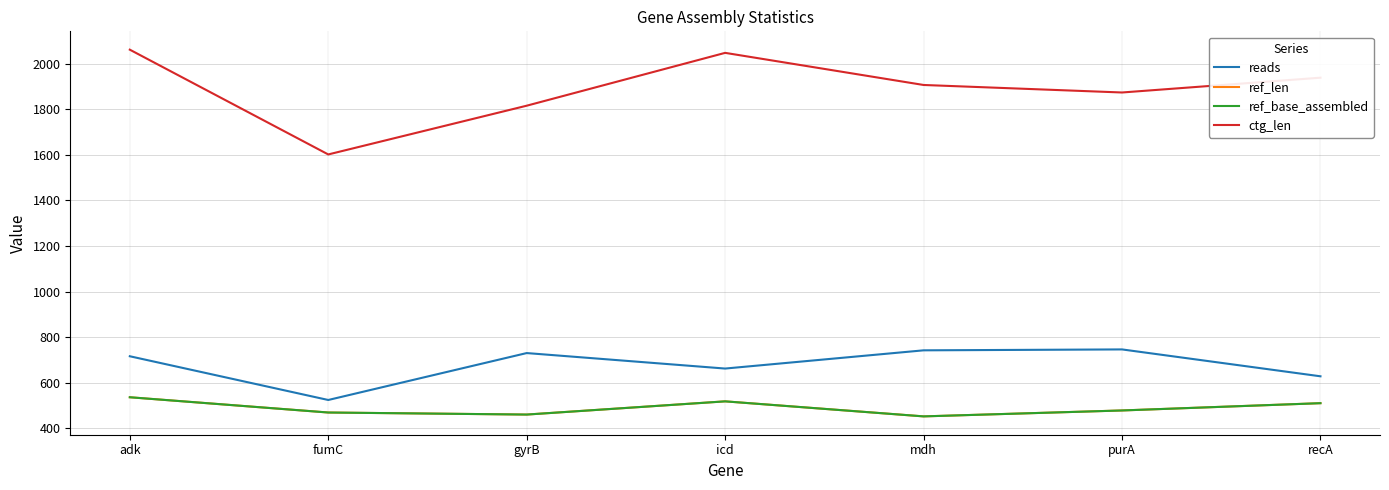

What is the difference between the ref_len values at fumC and icd?

49